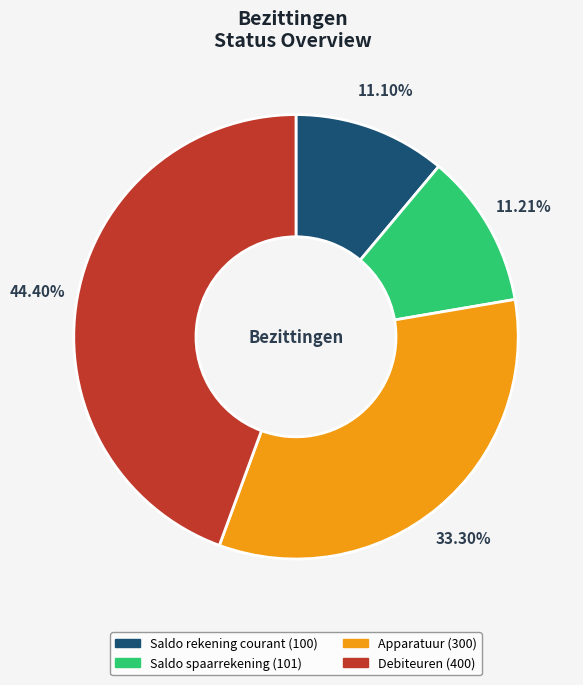

To the nearest percent, what is the combined percentage of Saldo rekening courant and Saldo spaarrekening?

22%